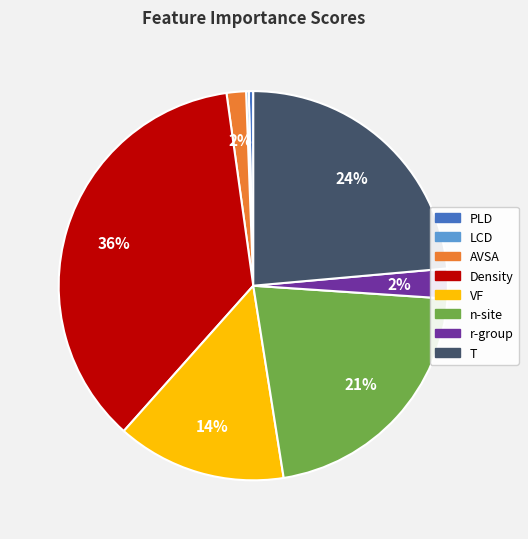

Between r-group and T, which is larger?

T